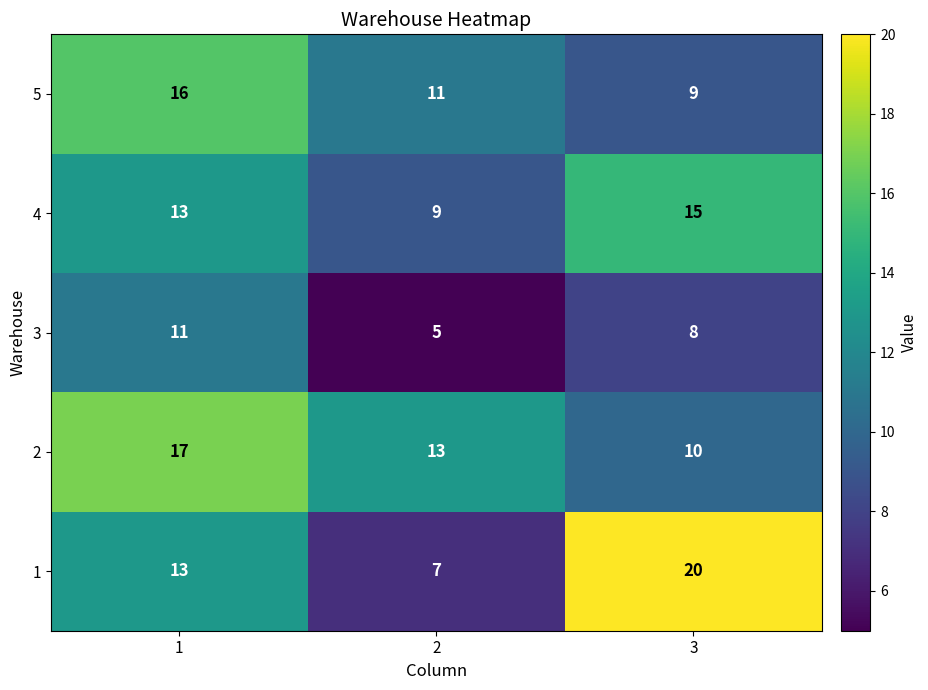

What is the minimum value for 5?

9